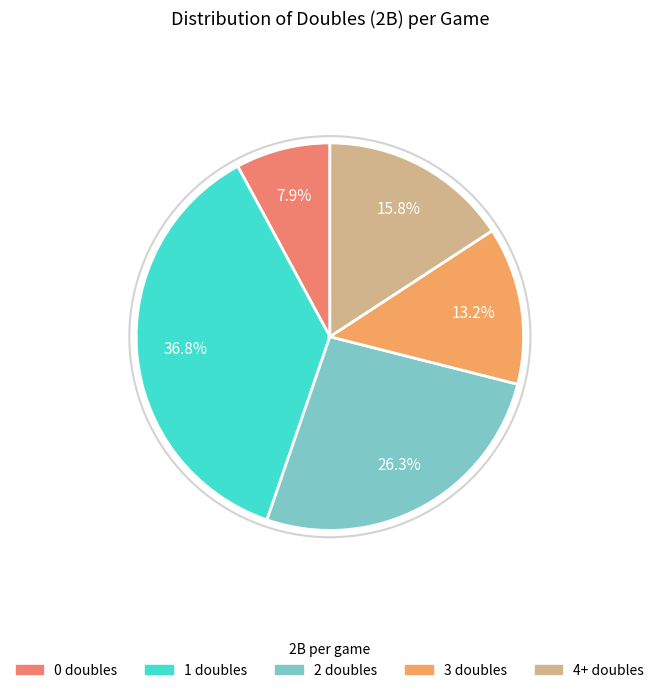

Count the number of slices in the pie.

5